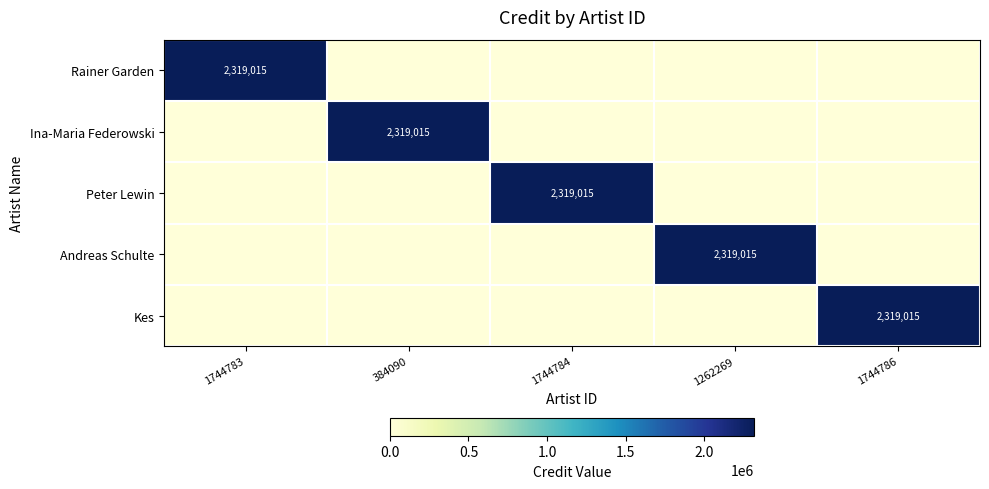

What is the maximum value shown in the chart?

2319015